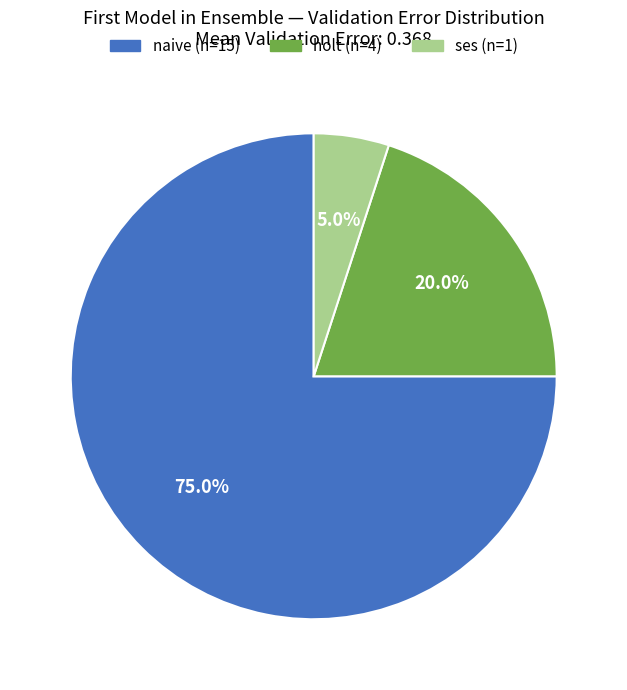

Does any single category account for the majority?

Yes